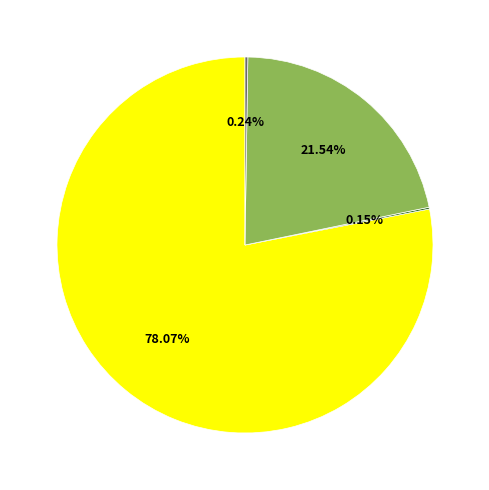

Is there a majority slice in this chart?

Yes